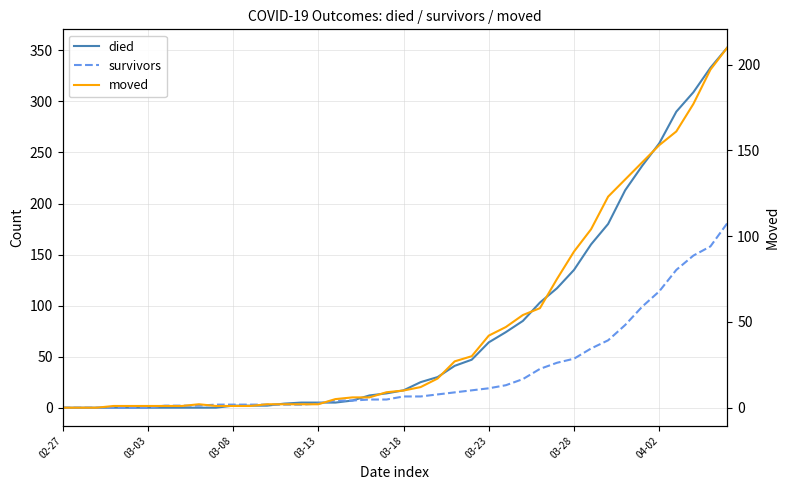

How many times do survivors and moved cross each other?

4